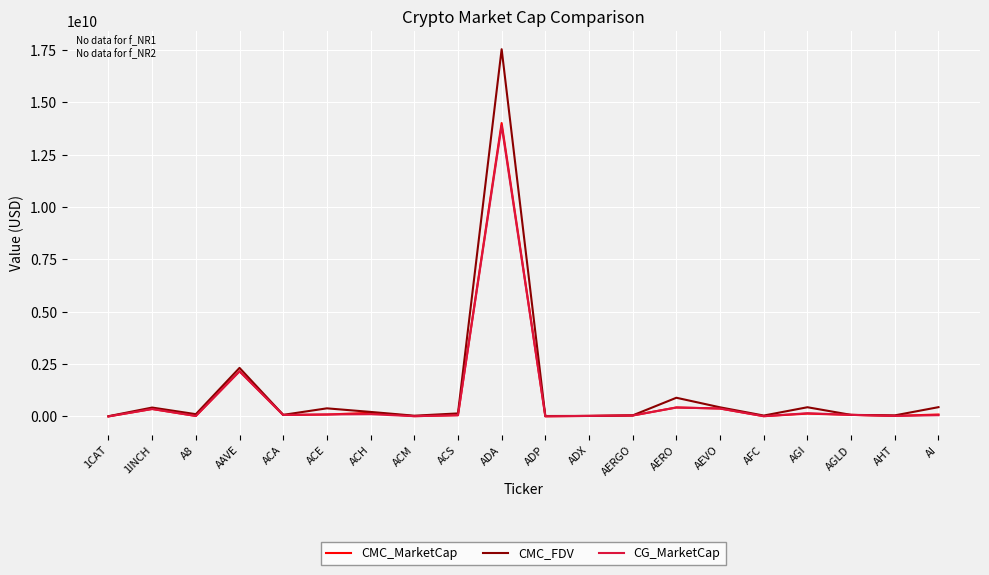

Which category has the highest value in the CMC_MarketCap series?

ADA